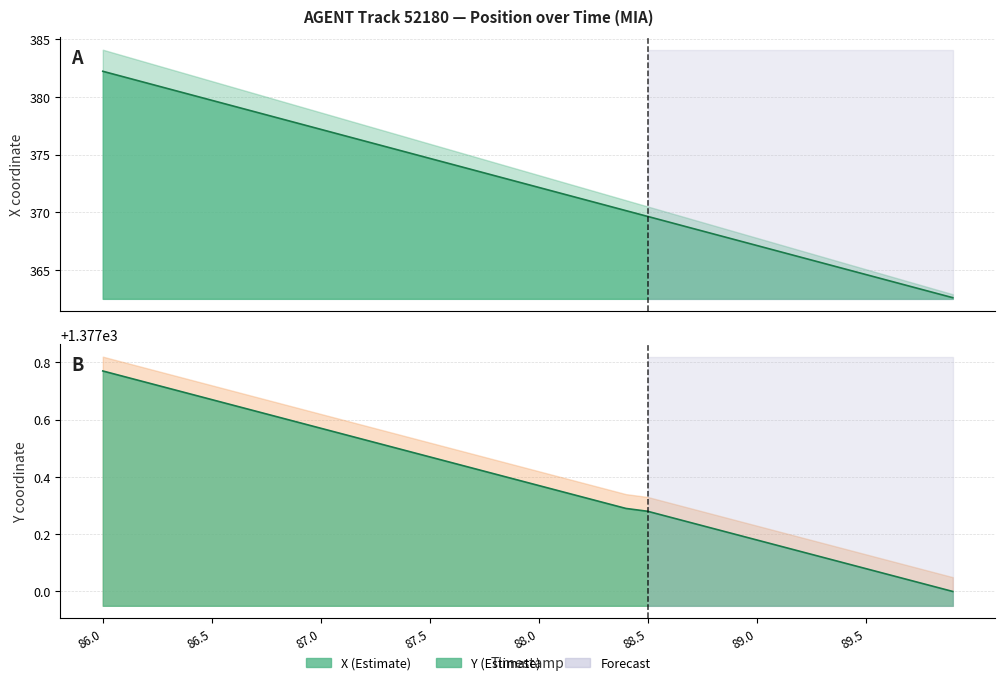

True or false: X and Y intersect in this chart.

False